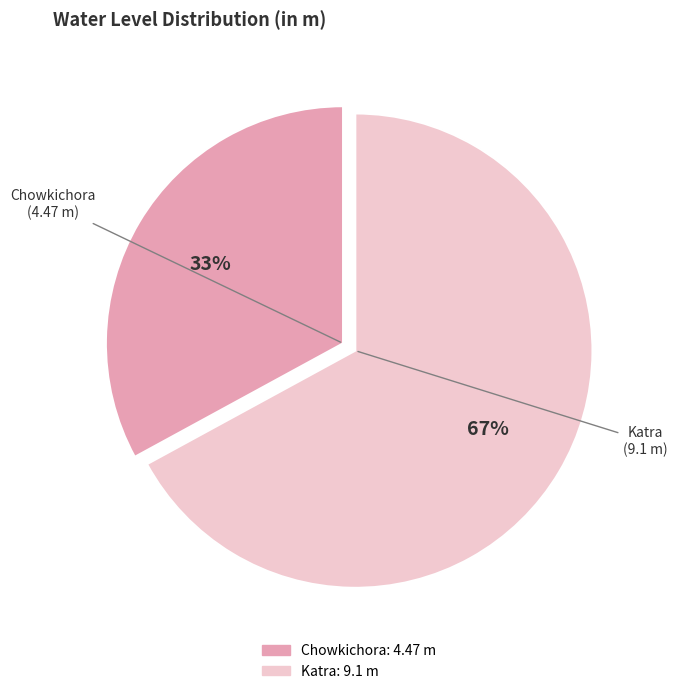

Do Chowkichora and Katra together represent more than half of the pie?

Yes